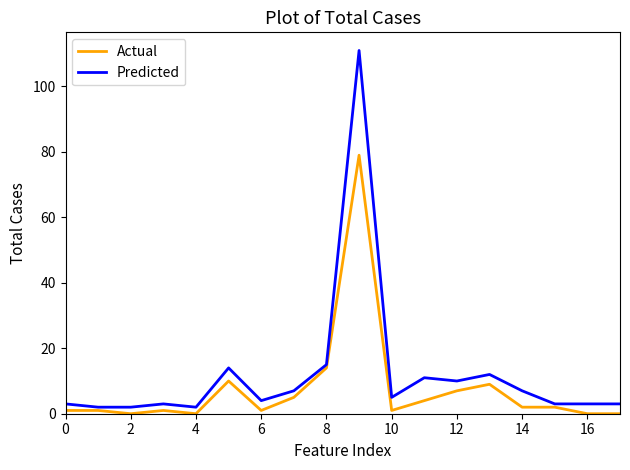

List the series in order of their overall mean, highest first.

Predicted, Actual